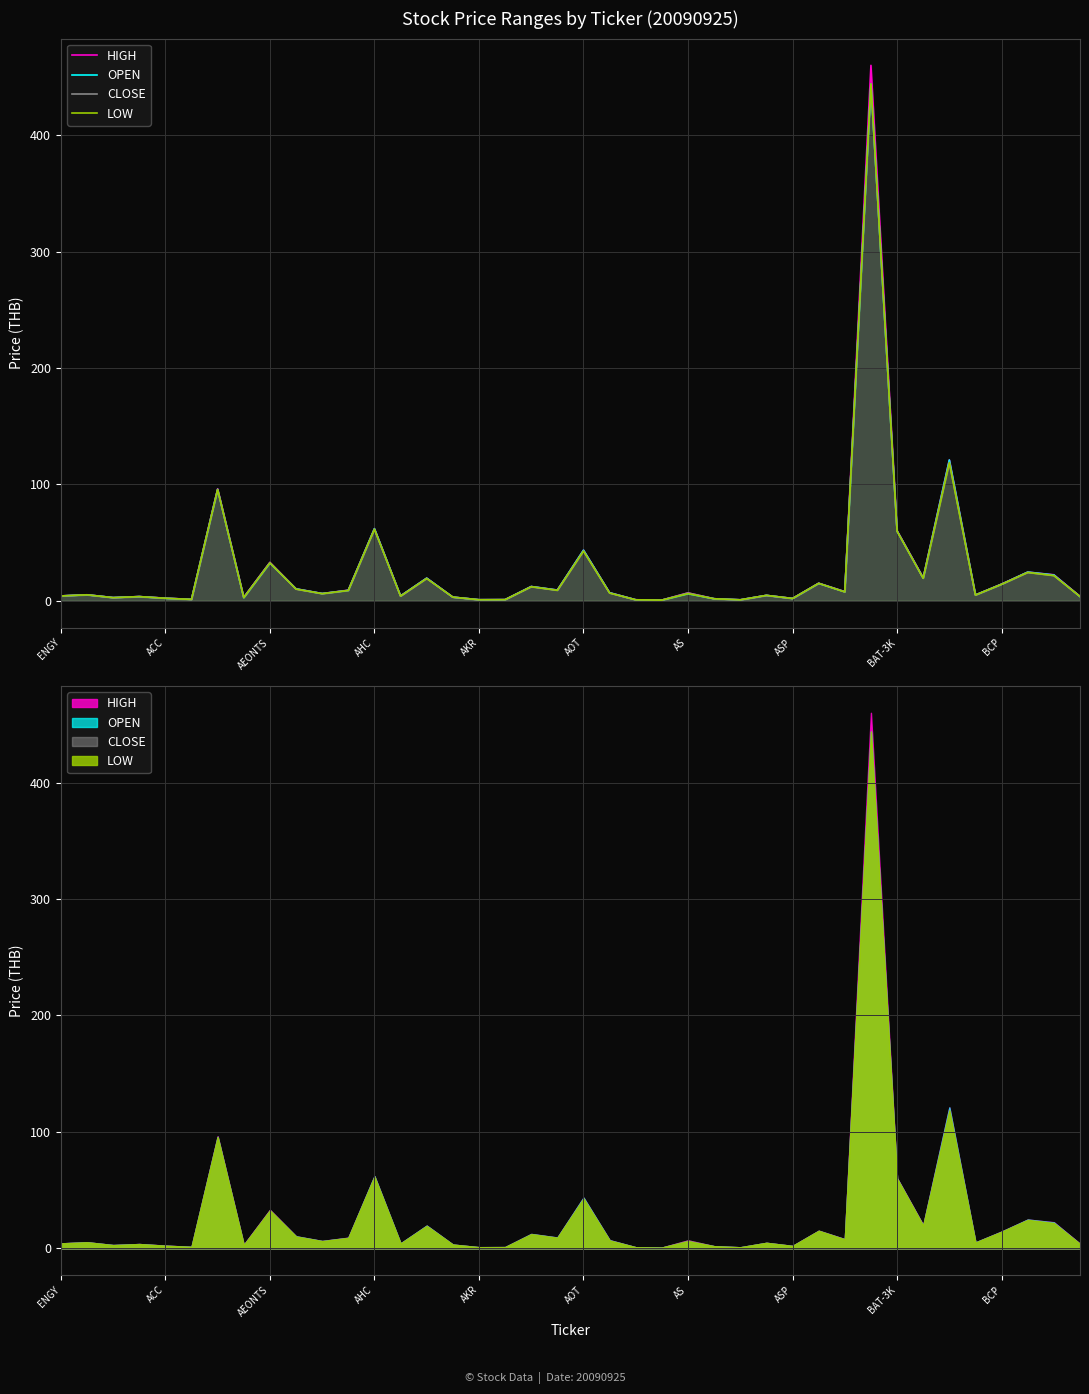

Does the chart display data point markers on the line(s)?

No